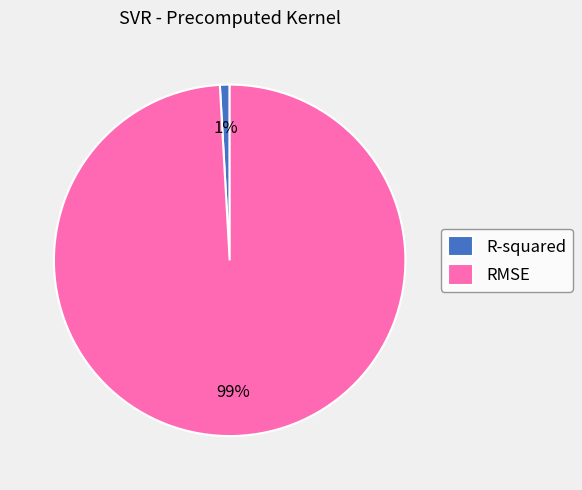

To the nearest percent, what percentage of the pie is R-squared?

1%